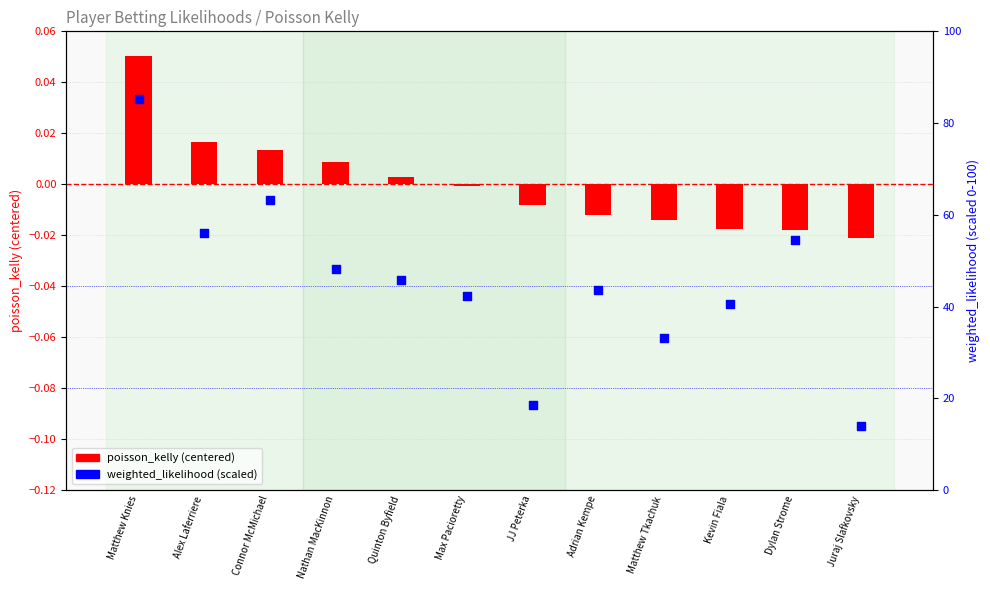

What are all the series names shown in the legend?

poisson_kelly (centered), weighted_likelihood